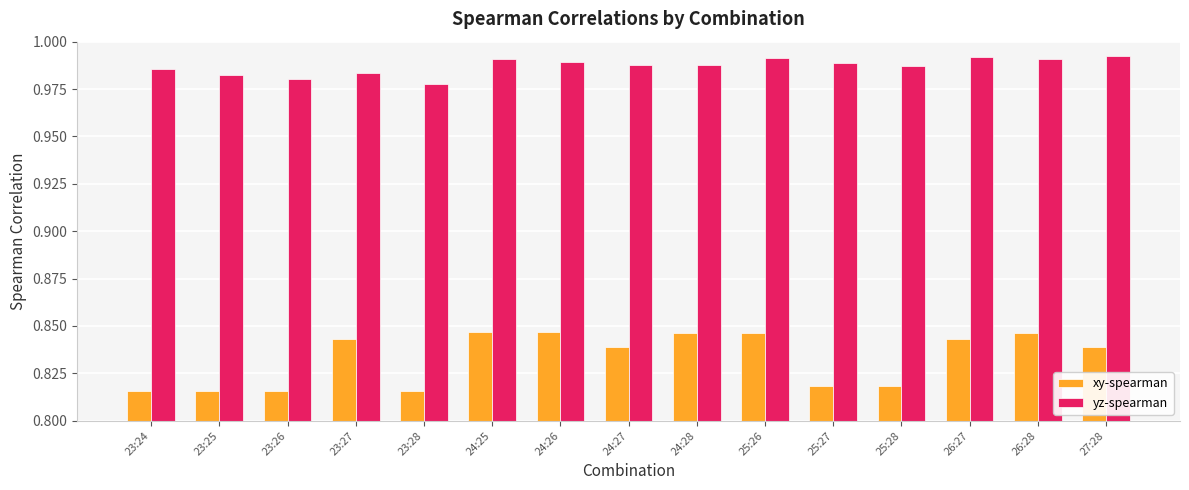

What is the total value across all series at 23:24?

1.8